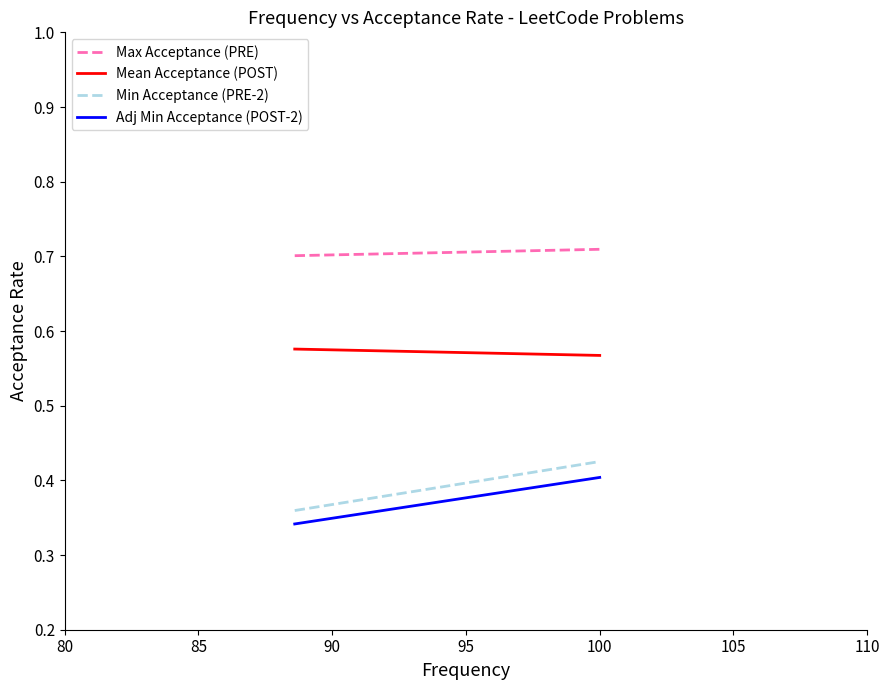

Reading left to right, list all the values displayed in this chart.

Max Acceptance (PRE): 0.7	0.7
Mean Acceptance (POST): 0.6	0.6
Min Acceptance (PRE-2): 0.4	0.4
Adj Min Acceptance (POST-2): 0.3	0.4